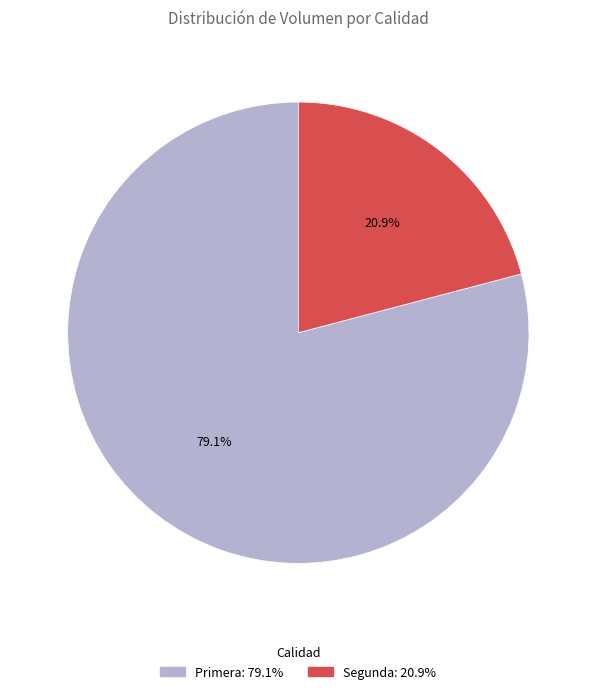

What percentage is NOT represented by Segunda?

79.1%